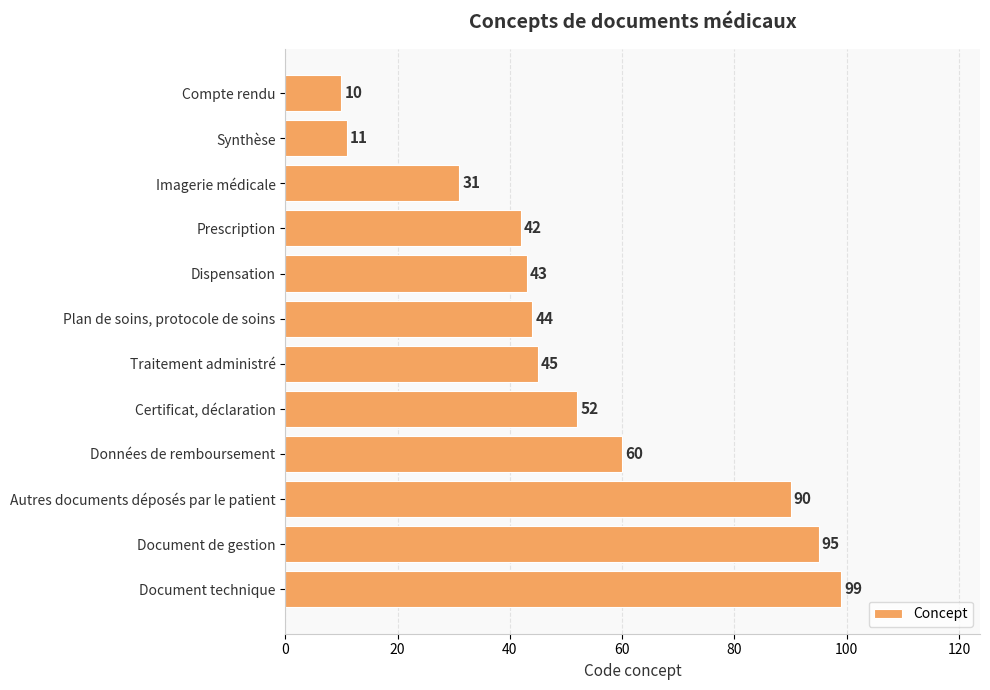

List the labels in order of value, smallest first.

Compte rendu, Synthèse, Imagerie médicale, Prescription, Dispensation, Plan de soins, protocole de soins, Traitement administré, Certificat, déclaration, Données de remboursement, Autres documents déposés par le patient, Document de gestion, Document technique